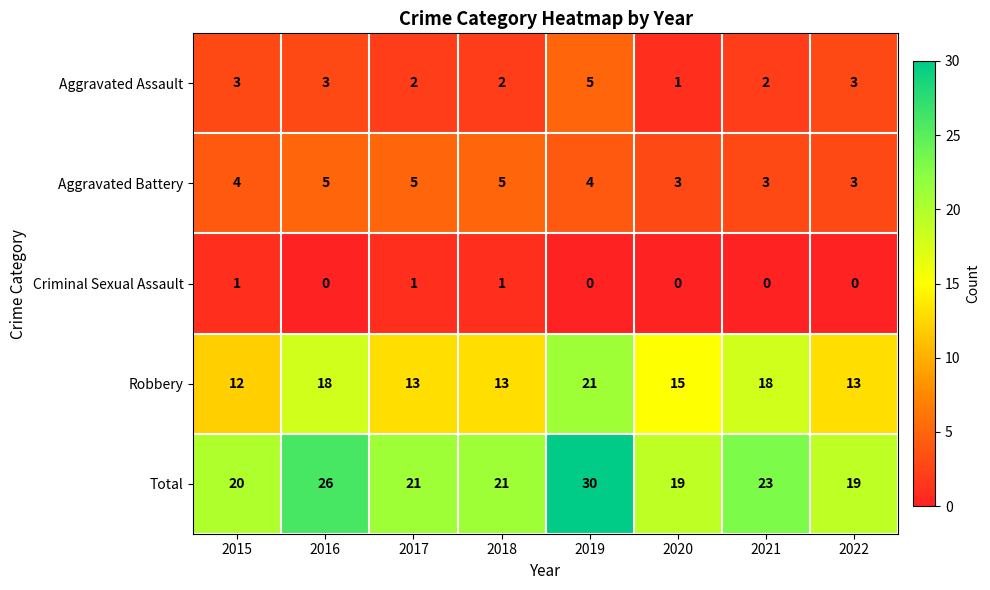

How many values in the Criminal Sexual Assault series exceed 0?

3